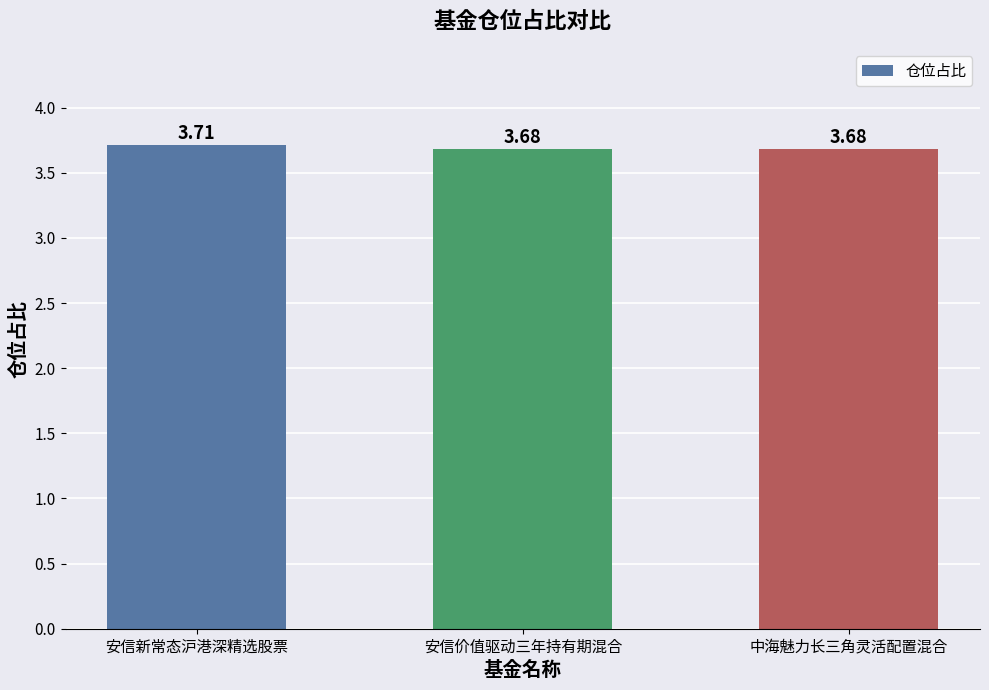

What position from the right is 安信新常态沪港深精选股票?

3